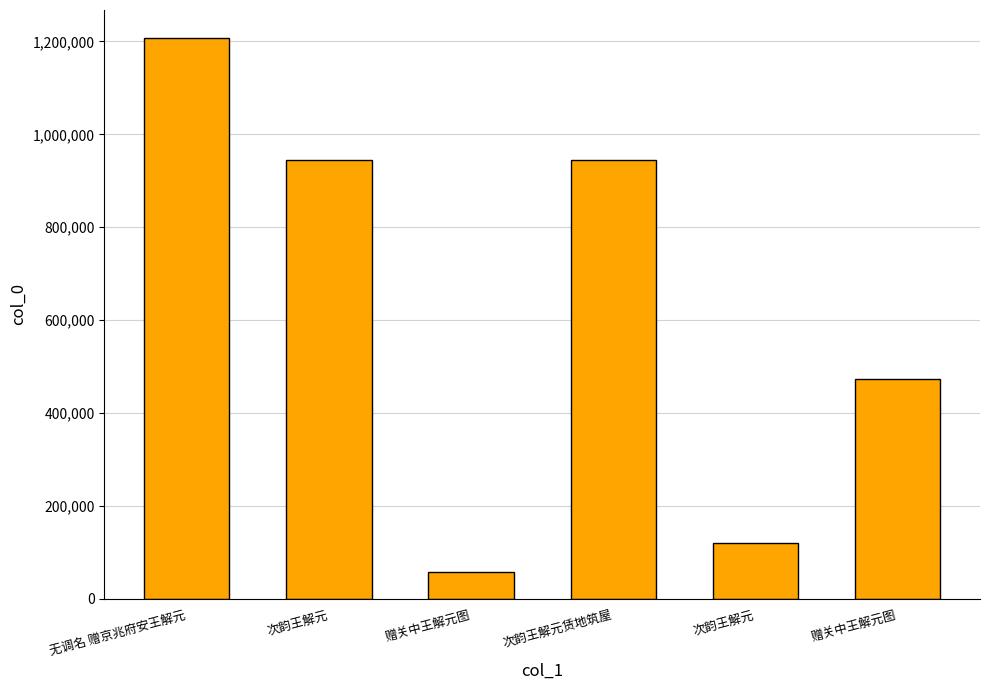

Does the chart contain any negative values?

No